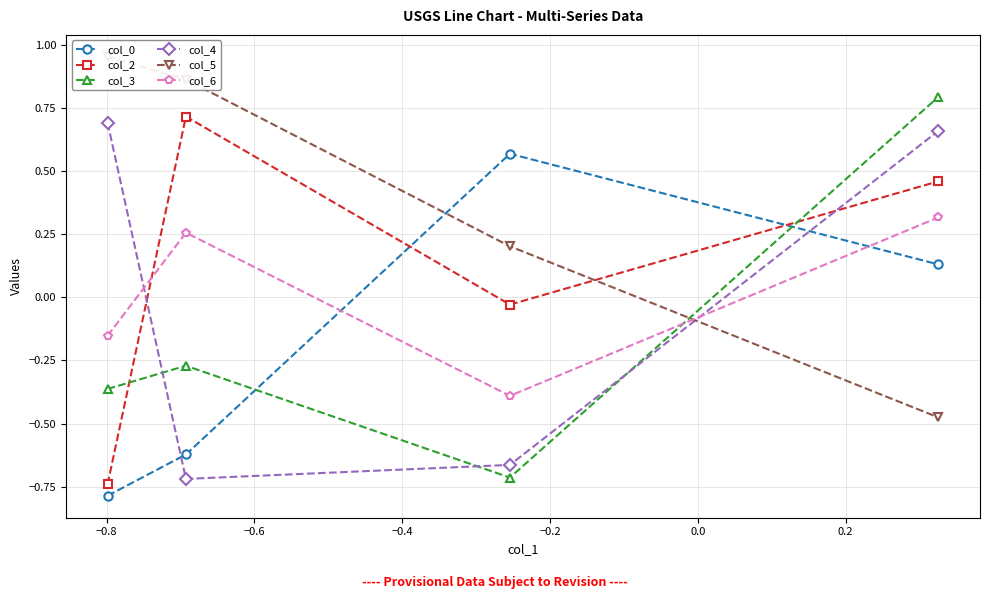

Which series ends up on top after the final intersection of col_0 and col_4?

col_4